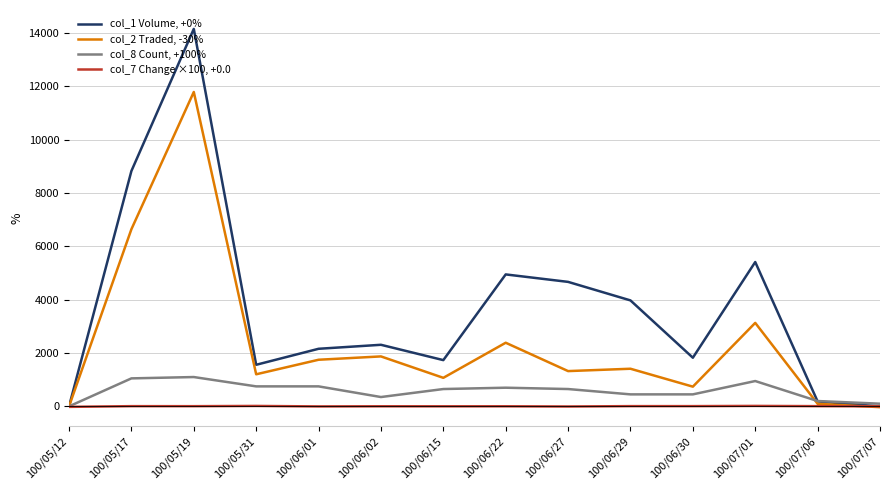

What is the difference between the maximum and minimum values in the col_7 Change ×100, +0.0 series?

36.0